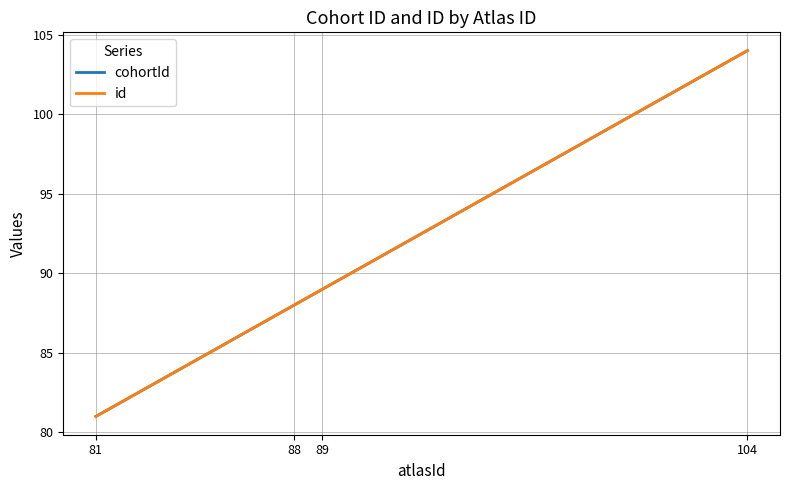

What is the value of the id point at the 1st from the left?

81